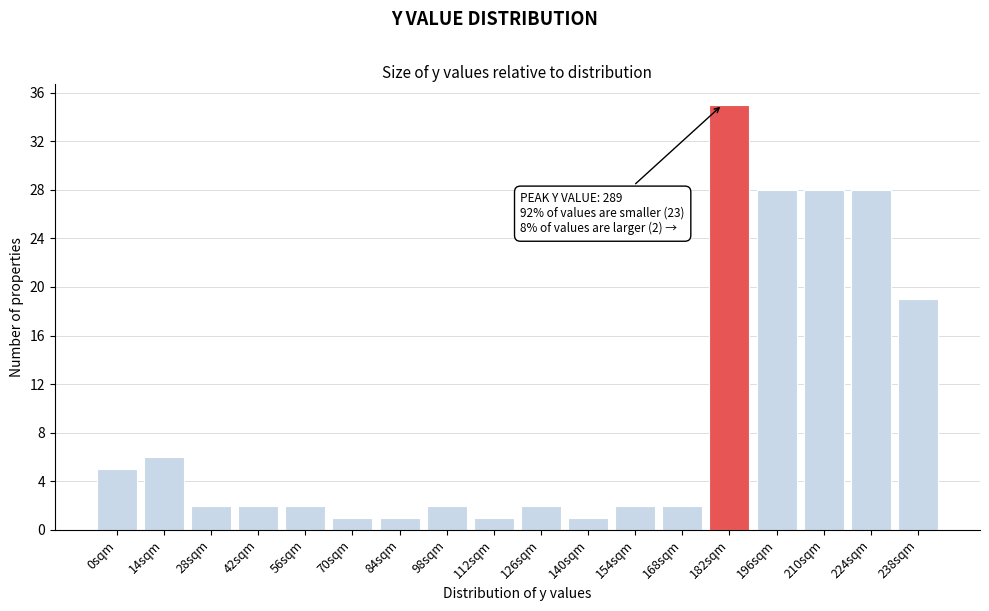

Reading left to right, extract all data points from this chart.

5	6	2	2	2	1	1	2	1	2	1	2	2	35	28	28	28	19